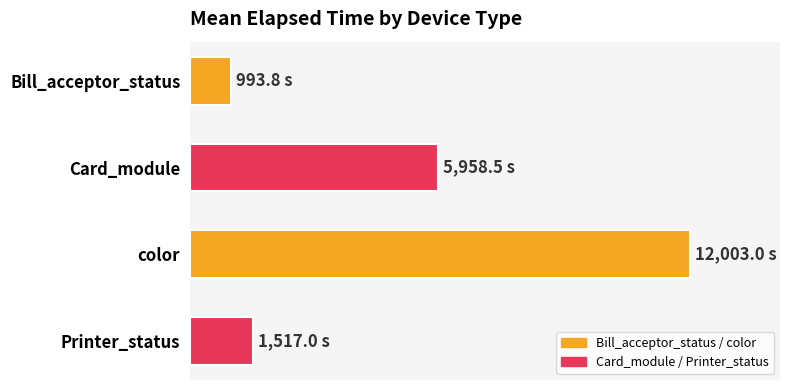

What is the maximum value shown in the chart?

12003.0